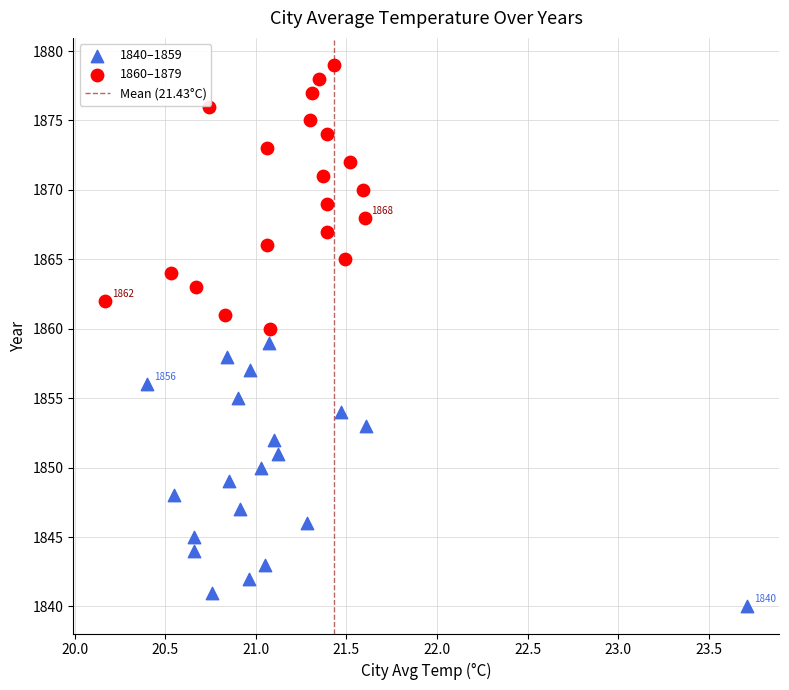

Which series reaches the minimum Y coordinate?

1840–1859